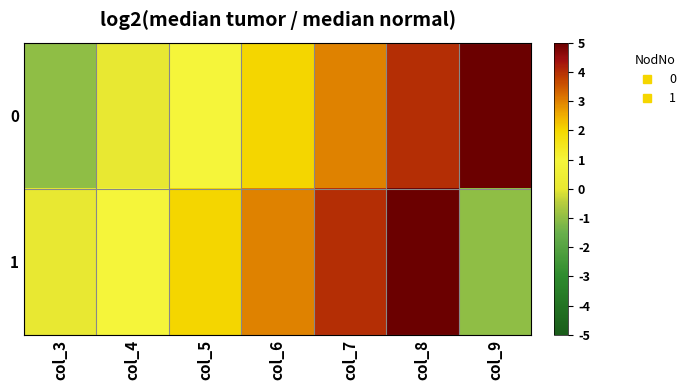

Reading left to right, list all the values displayed in this chart.

0: col_3=-1	col_4=0	col_5=1	col_6=2	col_7=3	col_8=4	col_9=5
1: col_3=0	col_4=1	col_5=2	col_6=3	col_7=4	col_8=5	col_9=-1